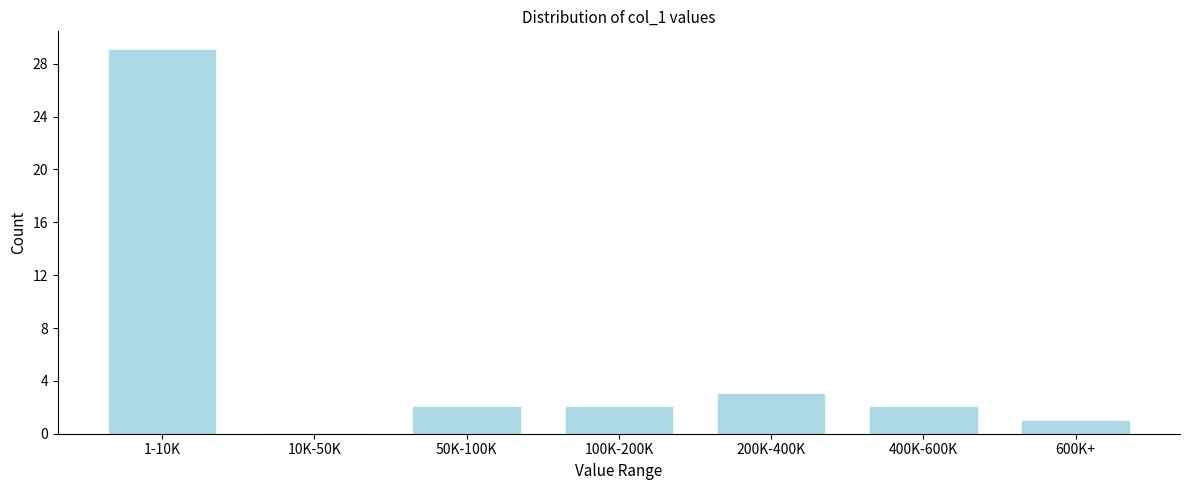

Reading right to left, transcribe all the data shown in this chart.

600K+=1	400K-600K=2	200K-400K=3	100K-200K=2	50K-100K=2	10K-50K=0	1-10K=29